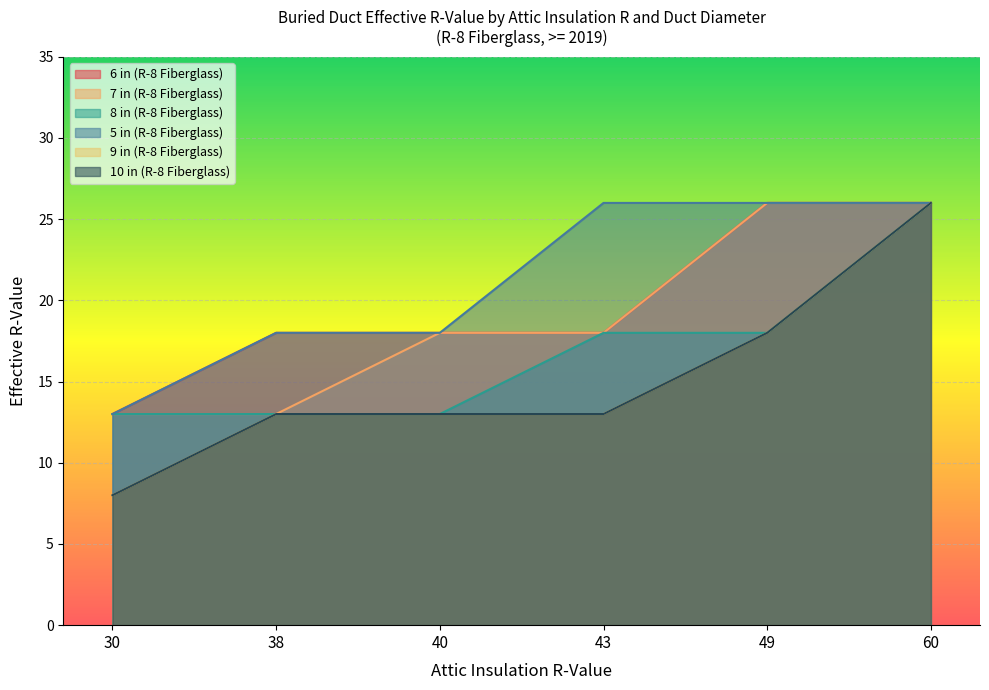

What is the average value of the 9 in (R-8 Fiberglass) series?

15